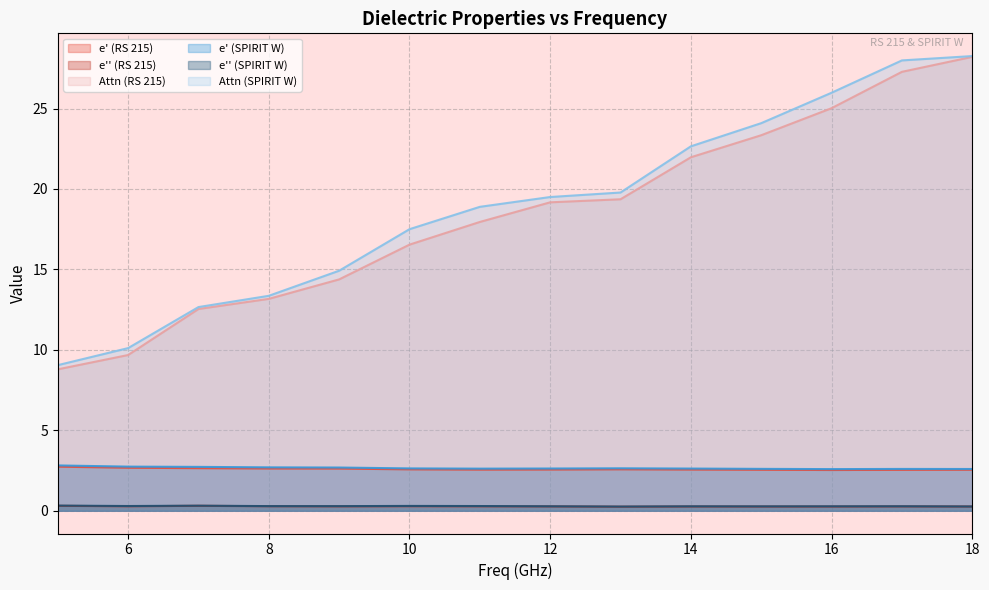

At how many categories does at least one series exceed 9?

14